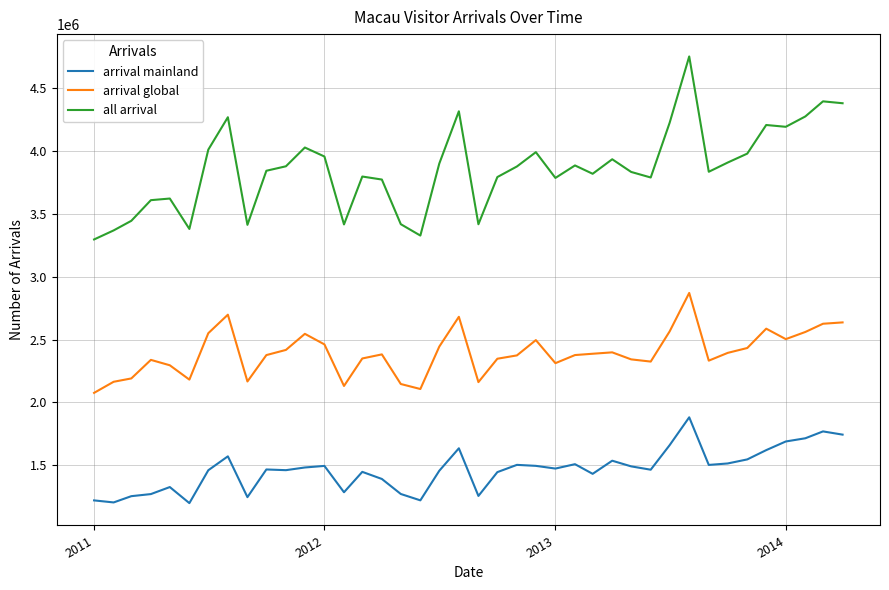

What is the lowest value of the arrival global series?

2076066